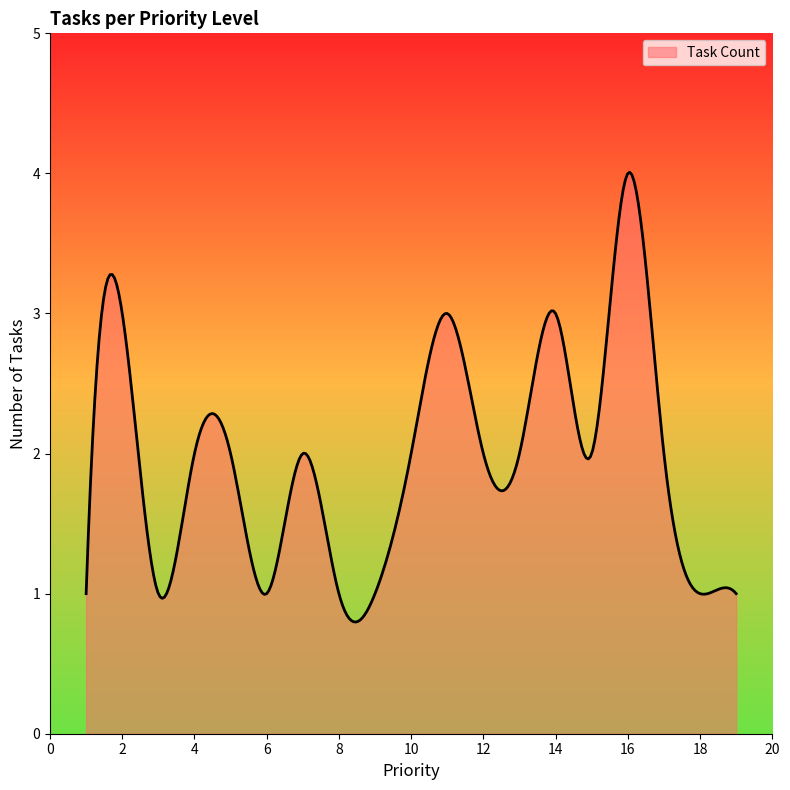

What is the greatest value displayed?

4.0